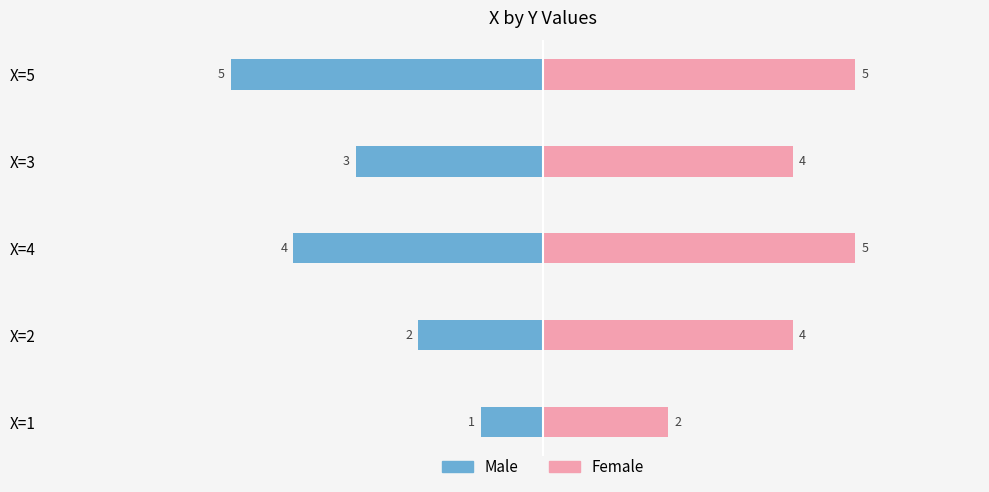

The value of Female at X=5 is 3. True or false?

False